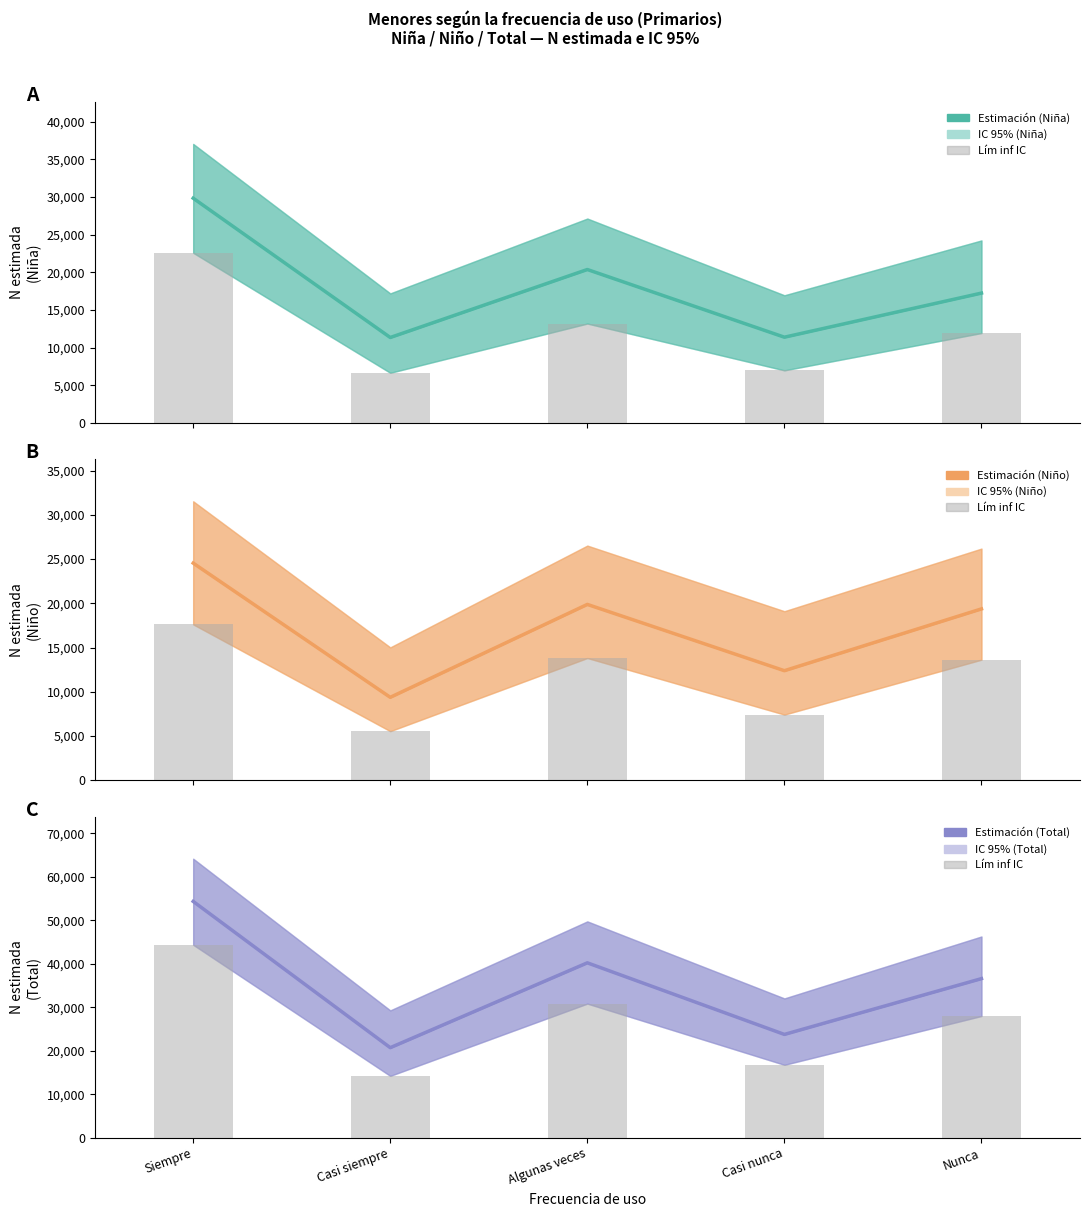

What is the label of the 4th bar from the left?

Casi nunca